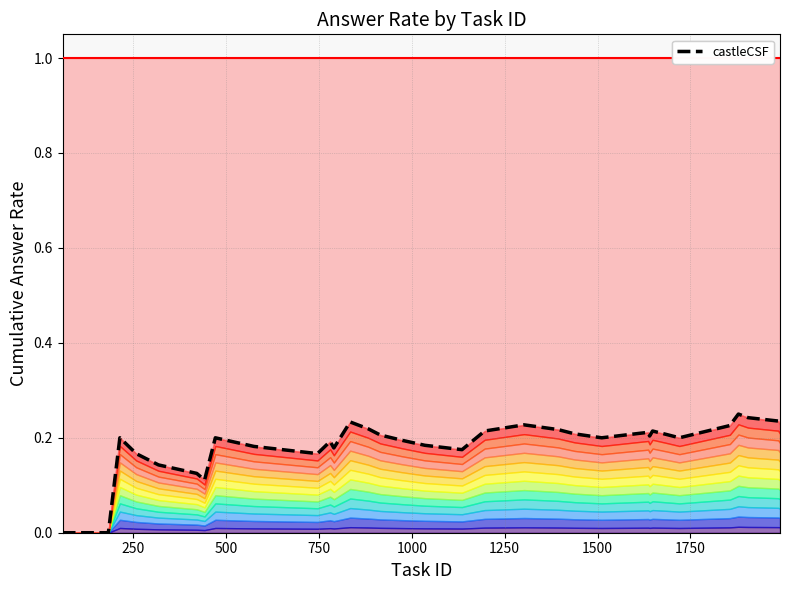

What is the difference between the second highest and second lowest values in the castleCSF series?

0.2